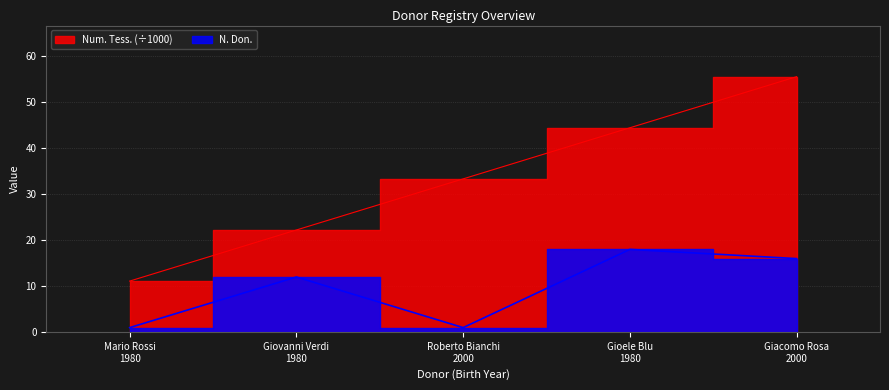

What is the average value of the N. Don. series?

9.6